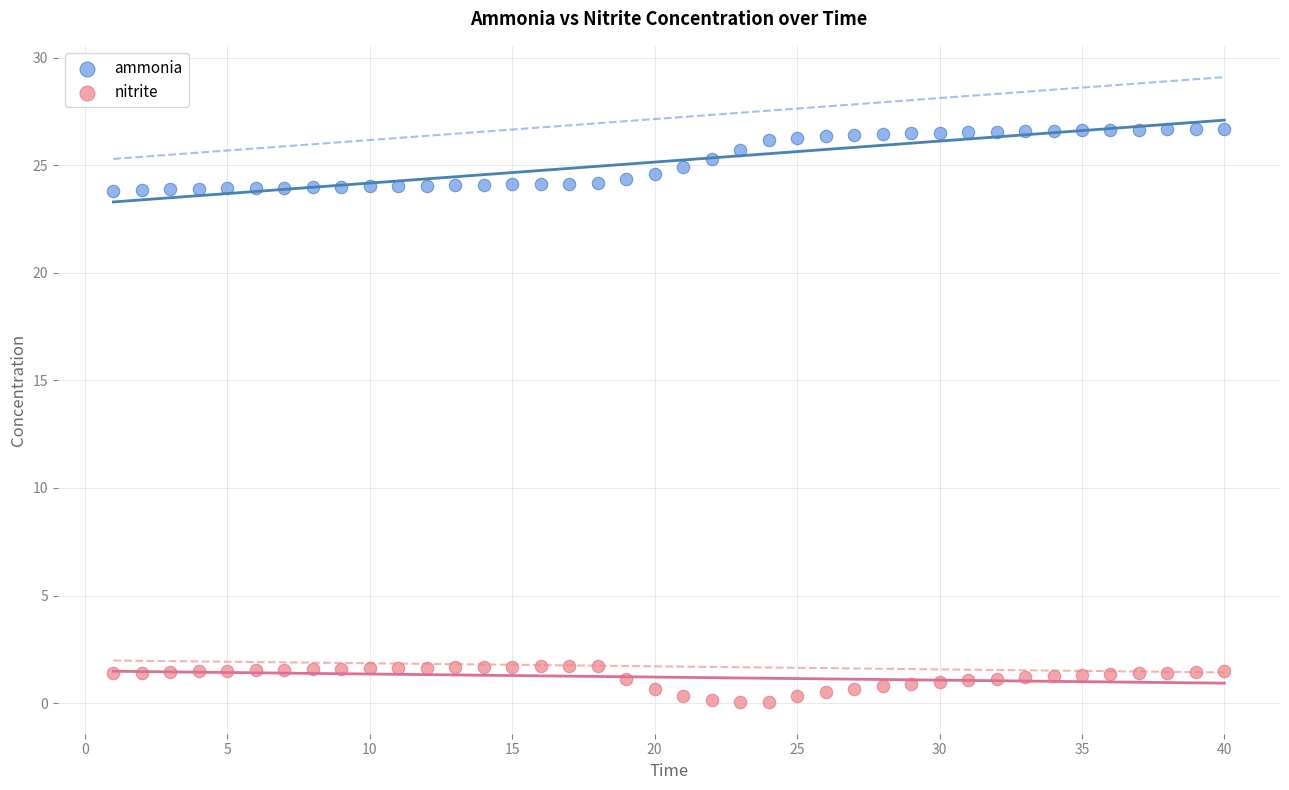

What are all the series names shown in the legend?

ammonia, nitrite